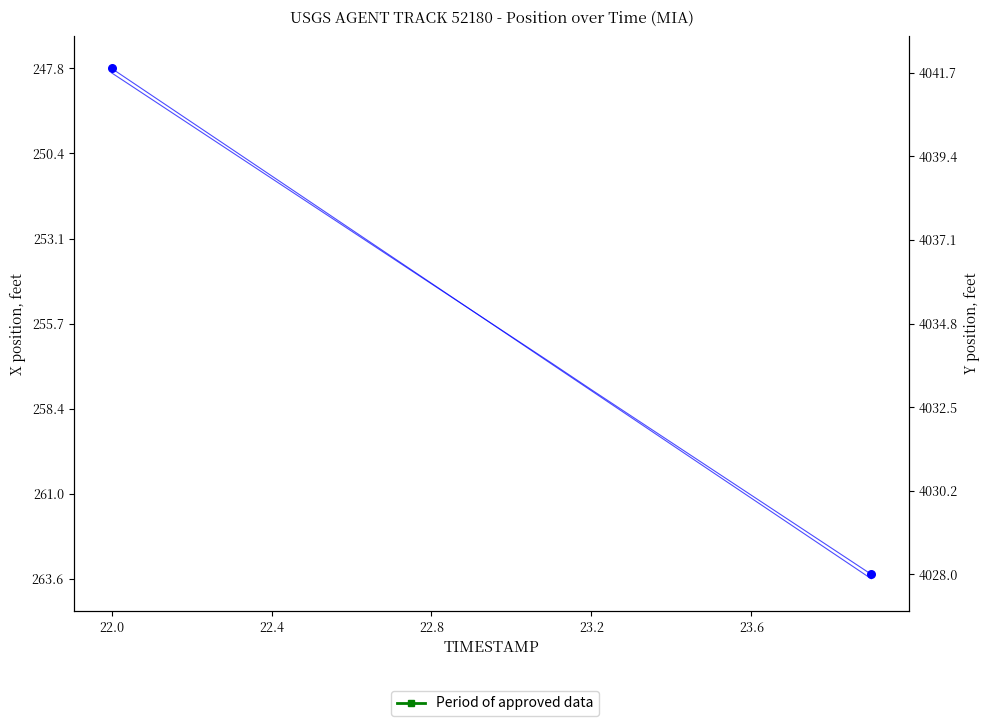

Which series contains the highest Y value?

Y